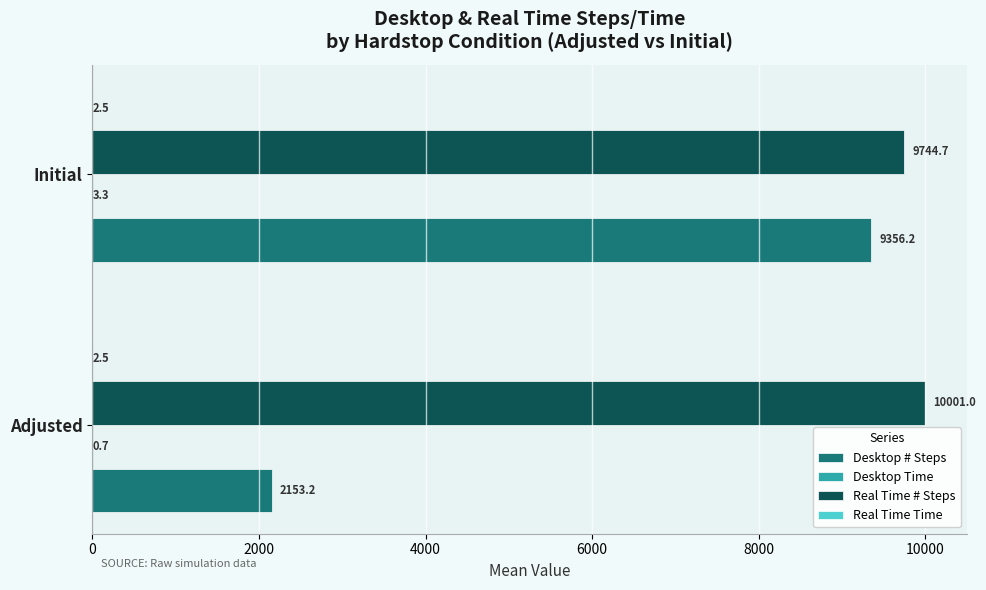

Which series changed the most between Adjusted and Initial?

Desktop # Steps